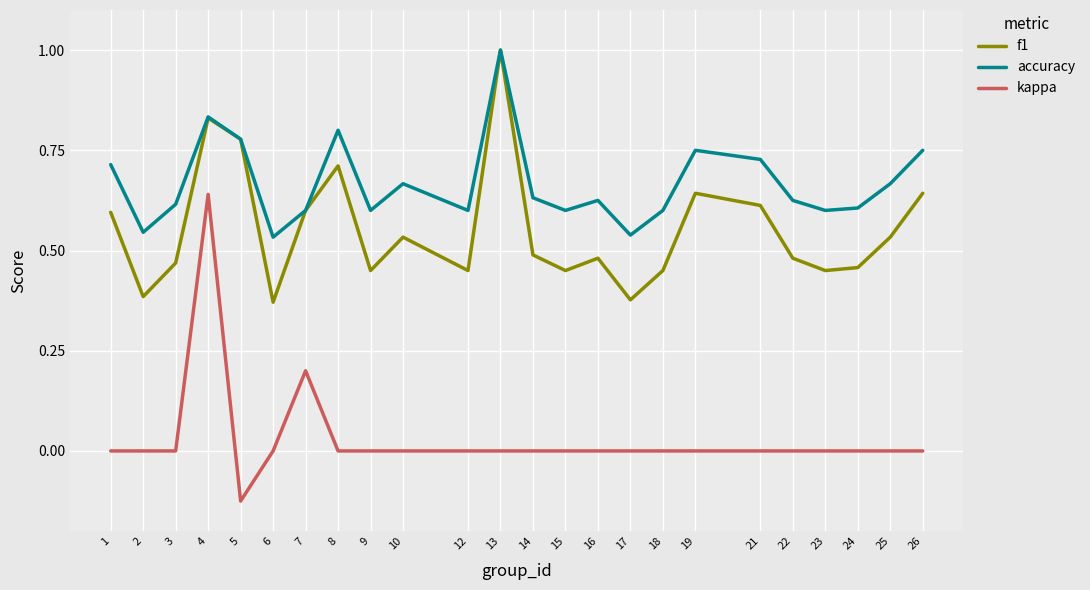

True or false: f1 and kappa intersect in this chart.

False